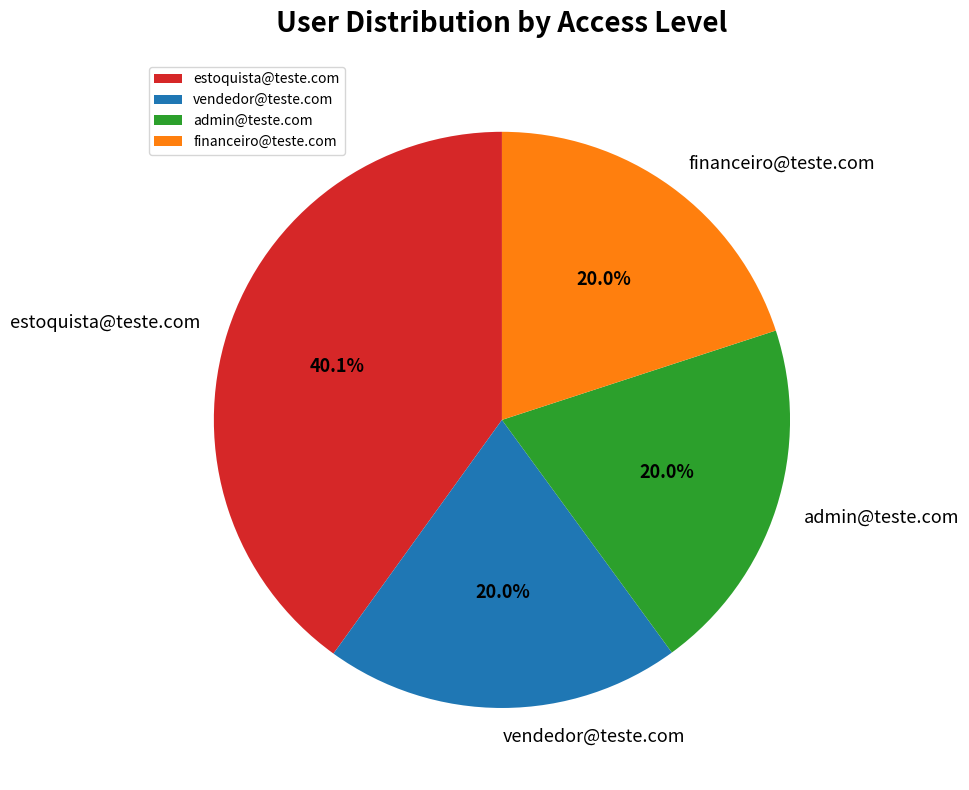

Do estoquista@teste.com and admin@teste.com together represent more than half of the pie?

Yes